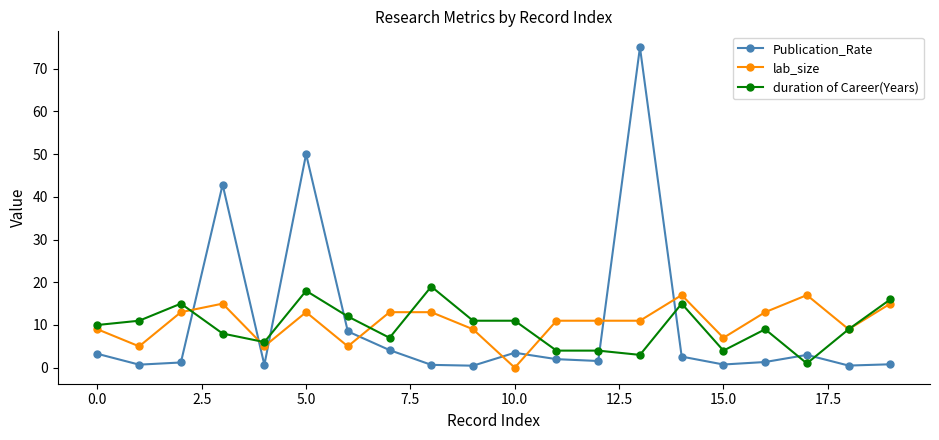

Which series has the largest range (max minus min)?

Publication_Rate